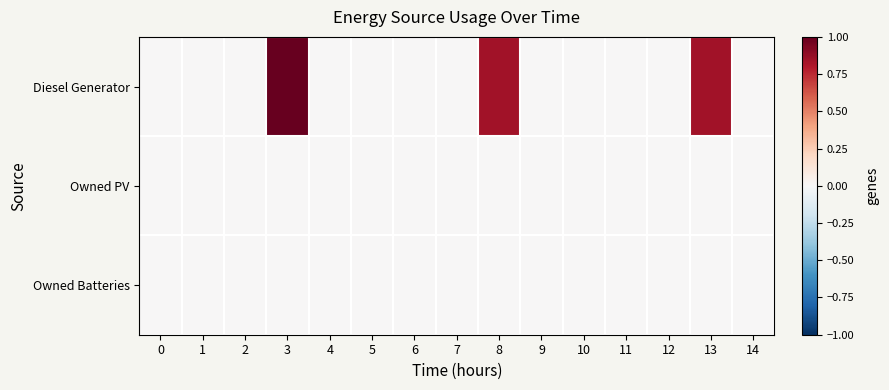

How many data points does each series have?

15